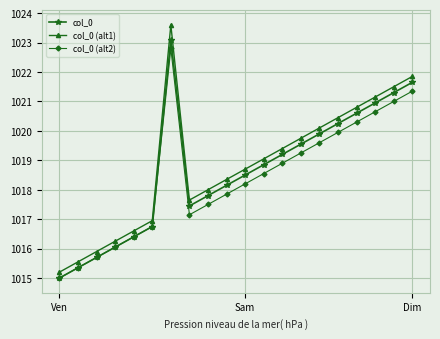

Is this an area chart (filled region under the line)?

No